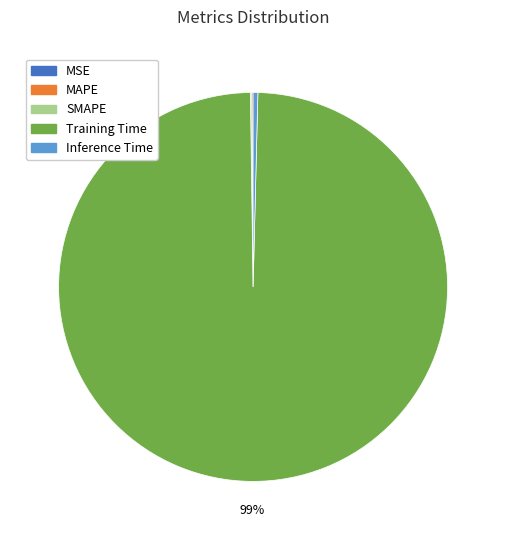

To the nearest percent, what is the average slice percentage?

20%